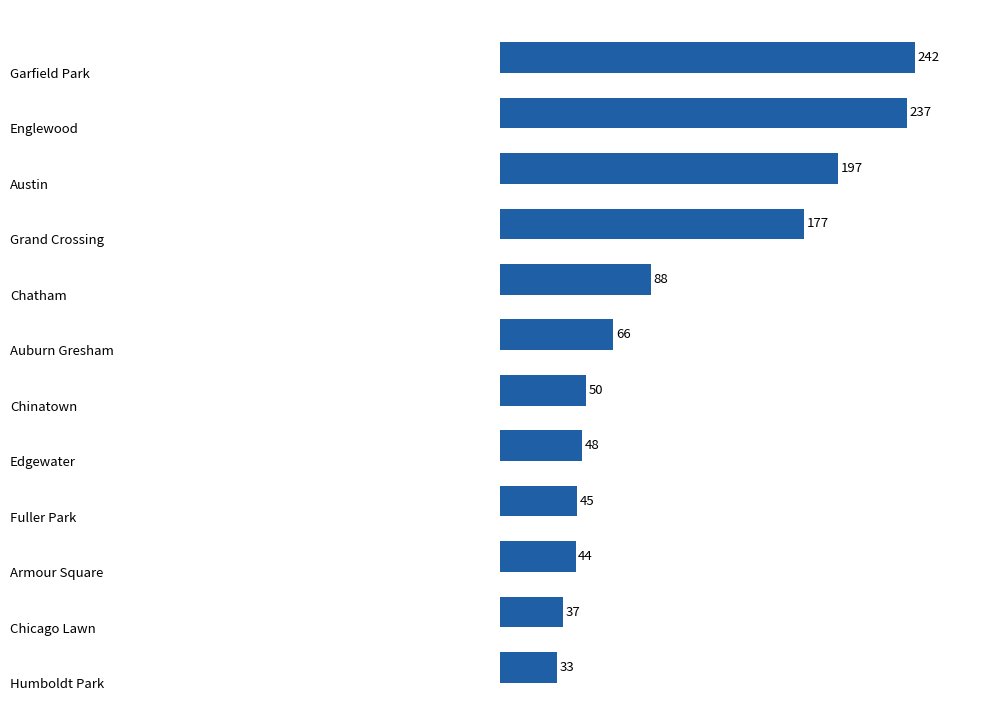

Reading top to bottom, transcribe all the data shown in this chart.

242	237	197	177	88	66	50	48	45	44	37	33